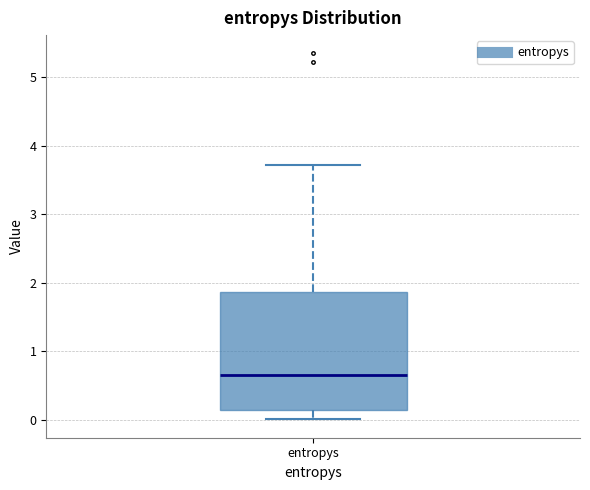

Read this box plot against the y-axis: the position of the median line, the range covered by the box, and the ends of both whiskers. The values are not printed on the chart, so give them approximately, as read against the axis.

median 0.6, box 0.1 to 1.9, whiskers 0.0 to 3.7